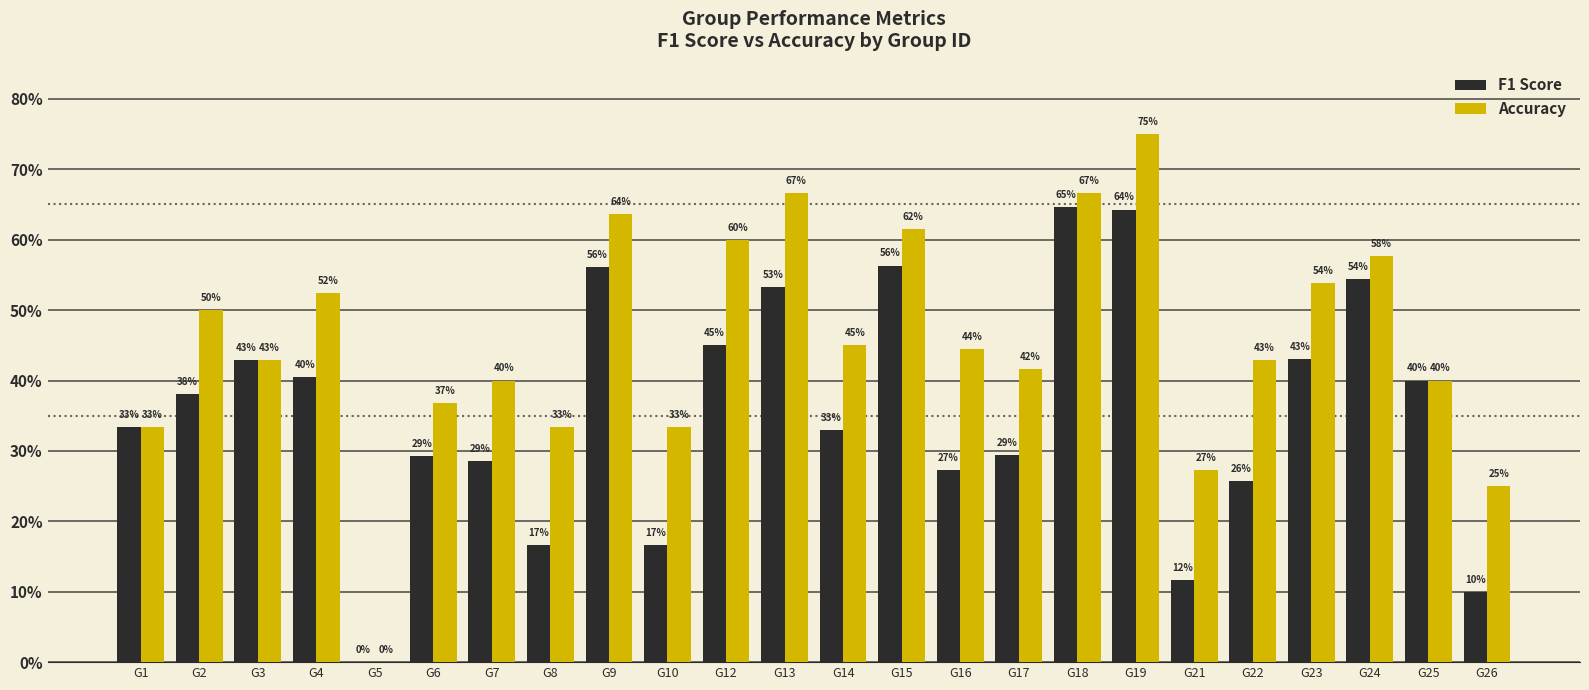

Which series changed the most between G13 and G18?

F1 Score